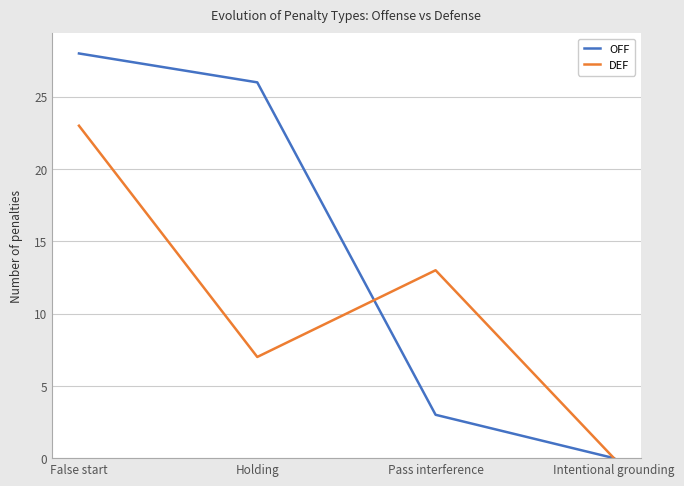

What is the difference between the OFF values at Pass interference and Holding?

23